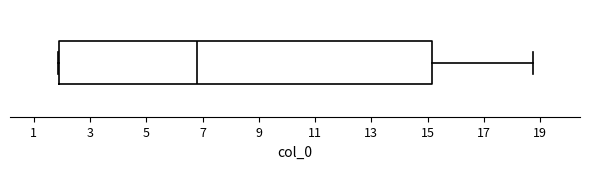

Transcribe this box plot: give where the median line is, the range the box spans, and where the two whiskers end, as read against the x-axis. The values are not printed on the chart, so give them approximately, as read against the axis.

median 6.8, box 1.8 to 15.2, whiskers 1.8 to 18.8